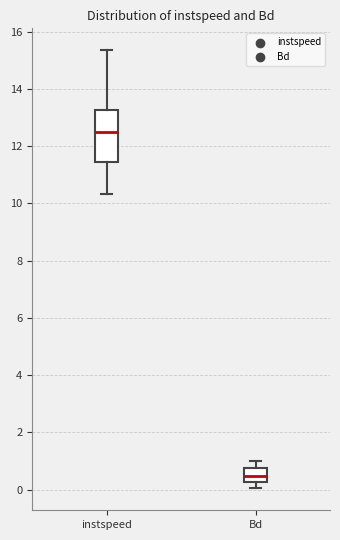

Reading left to right, read every box against the y-axis: the position of its median line, the range the box covers, and the ends of its whiskers. The values are not printed on the chart, so give them approximately, as read against the axis.

instspeed: median 12.4, box 11.4 to 13.2, whiskers 10.4 to 15.4
Bd: median 0.4, box 0.2 to 0.8, whiskers 0.0 to 1.0